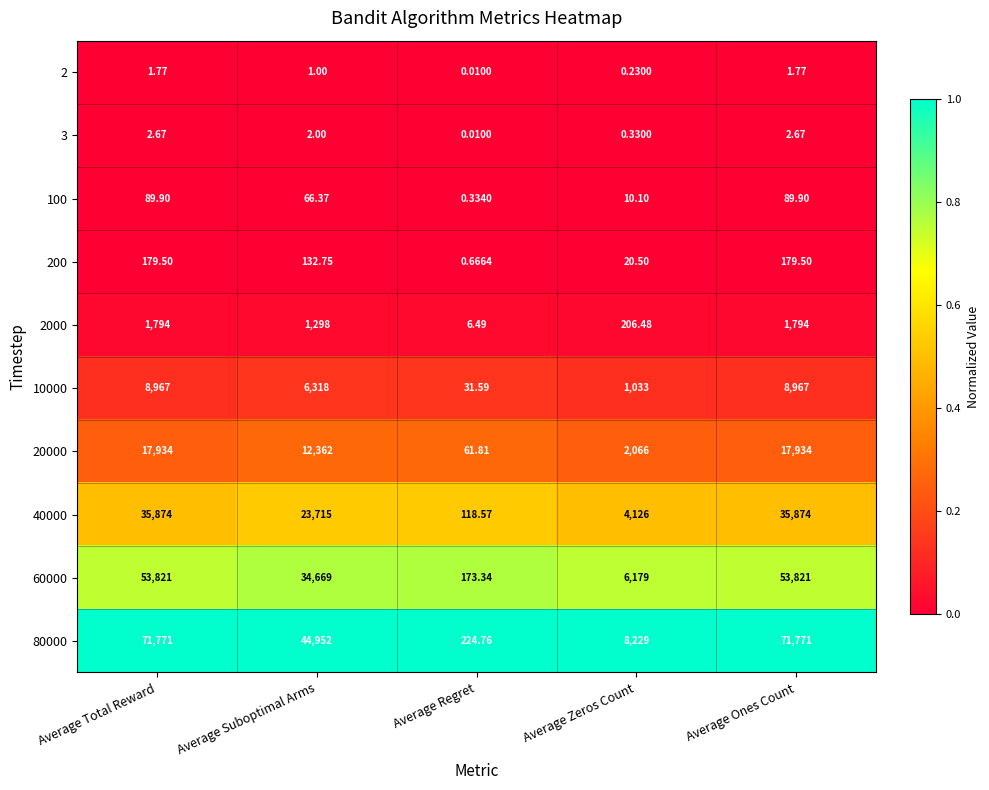

At which label does 2 first exceed 1?

Average Total Reward